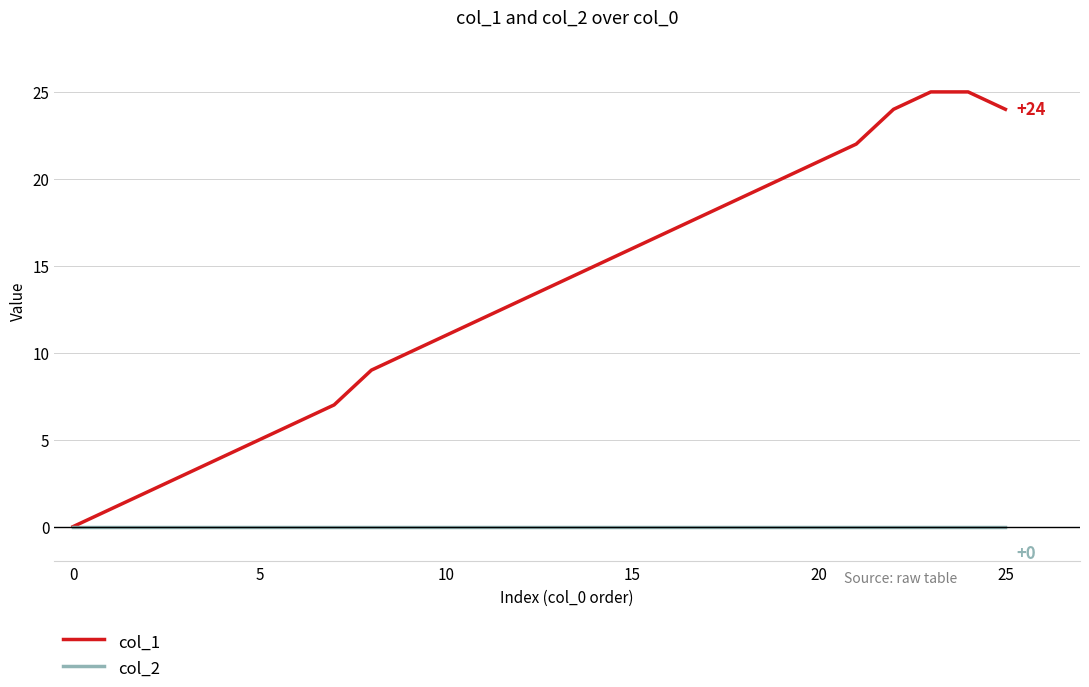

What is the average value of the col_1 series?

13